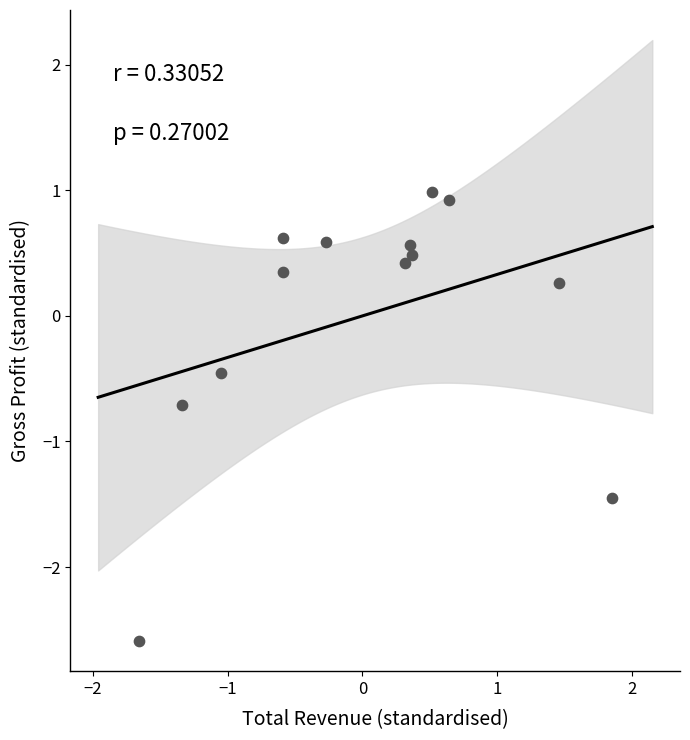

What is the range of X values (max minus min)?

3.5